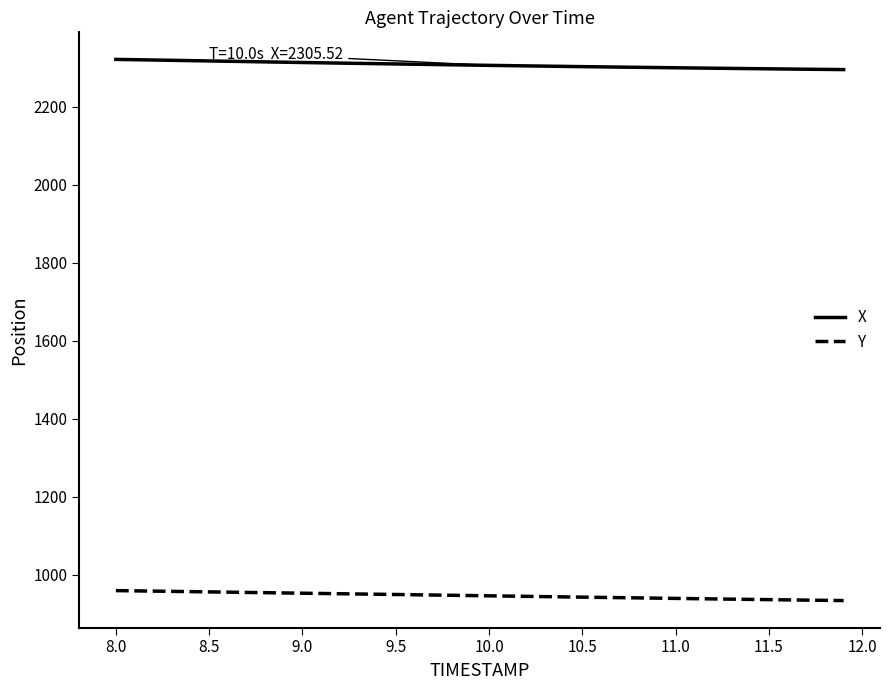

What are all the series names shown in the legend?

X, Y